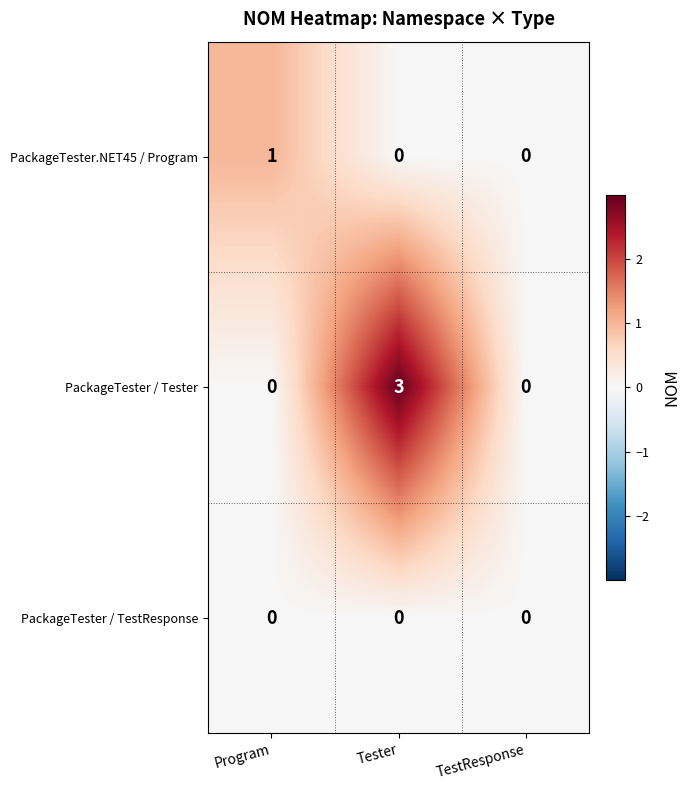

At which category is the sum across all series the highest?

Tester